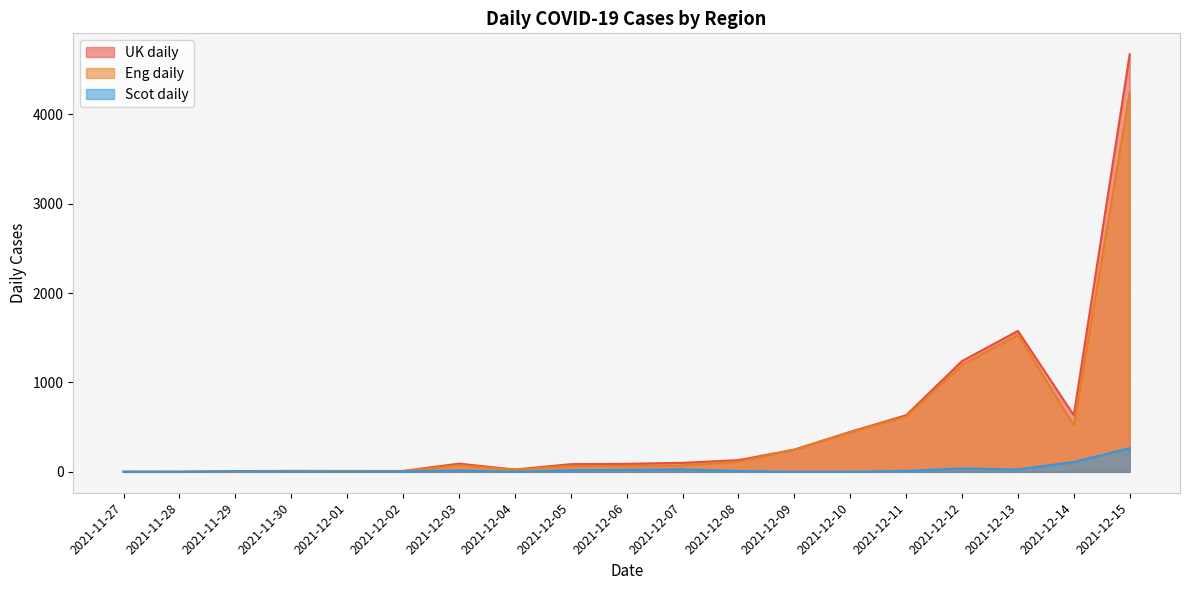

What is the difference between the highest and lowest values at 2021-12-13?

1549